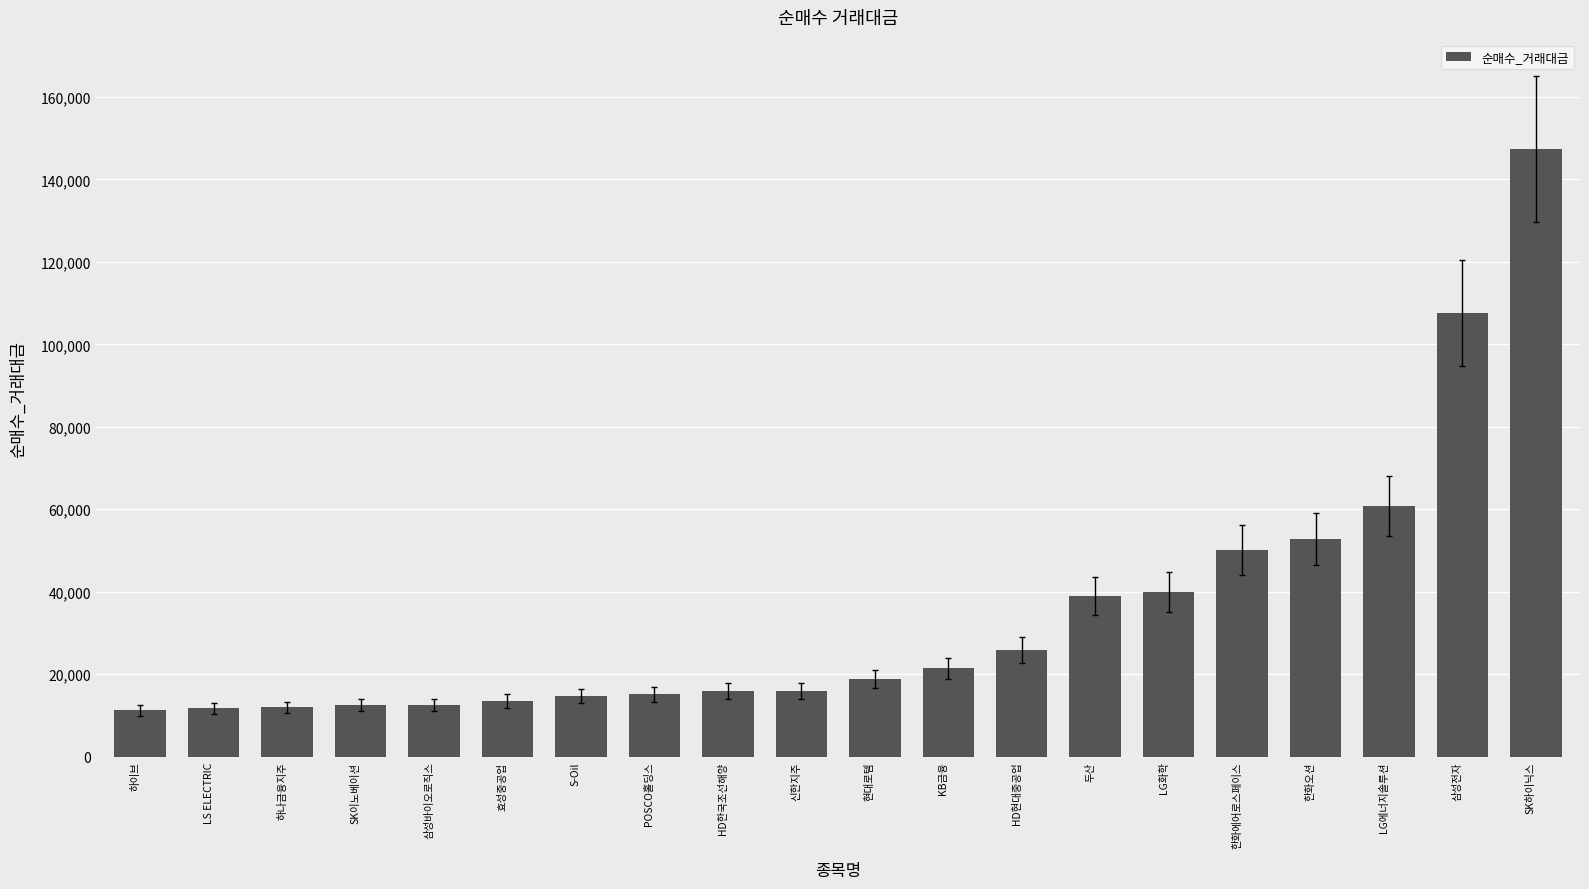

What is the value of the 9th bar from the left?

15850